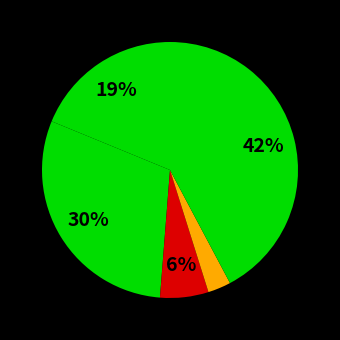

How many slices are in this pie chart?

5